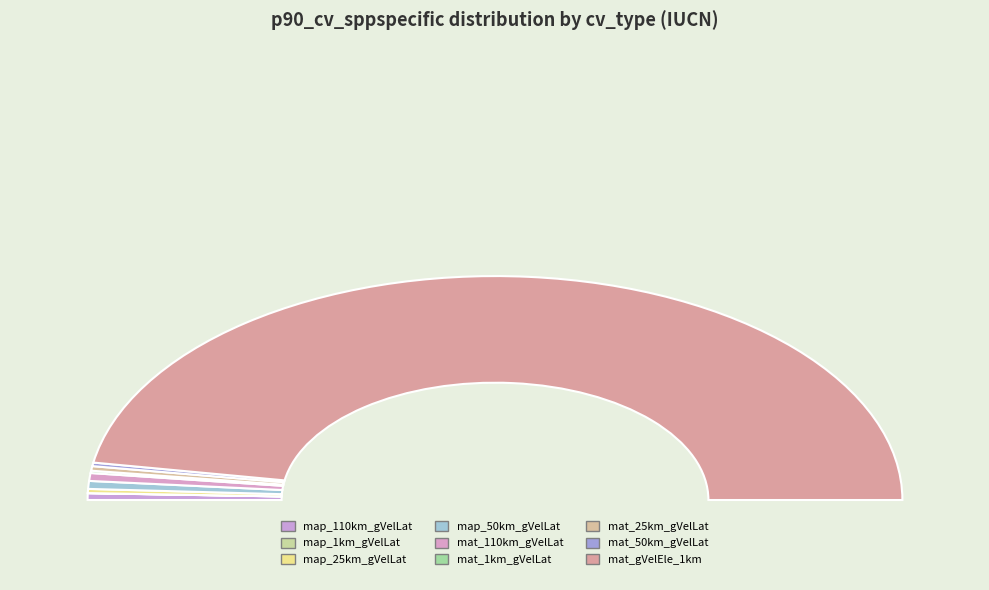

Count the number of slices in the pie.

9